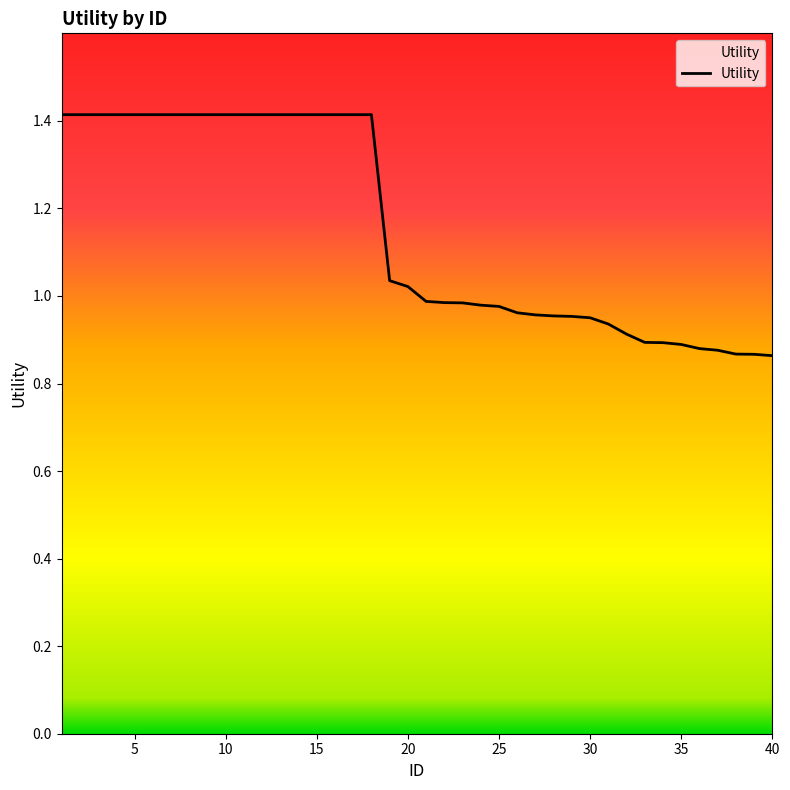

What is the difference between the maximum and minimum values?

0.6